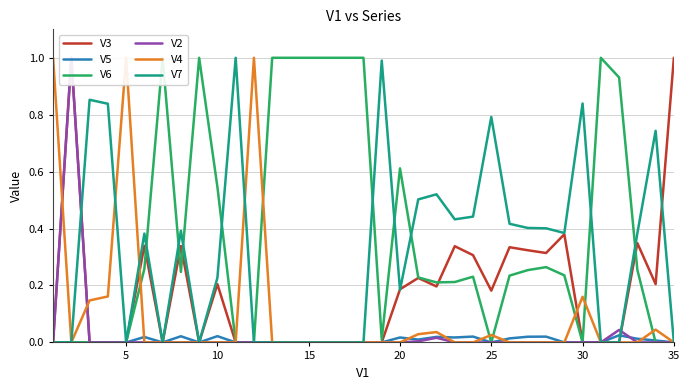

Is it true that V5 equals 0.0 at 15?

True